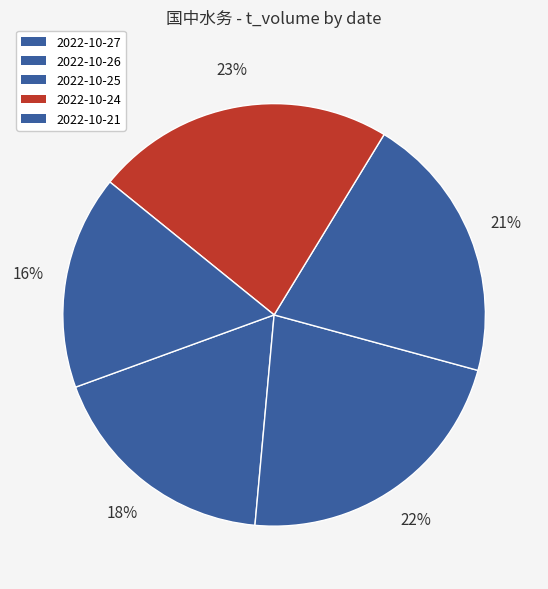

To the nearest percent, what is the average slice percentage?

20%